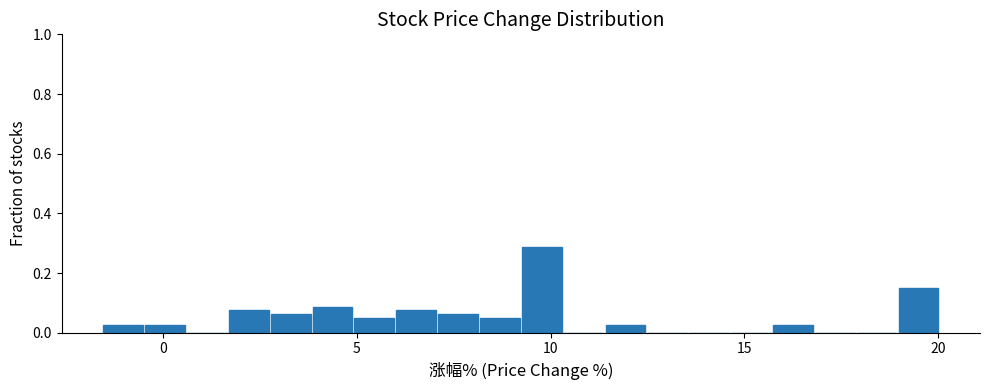

Read against the x-axis, roughly where is the centre of the tallest bar?

10.0